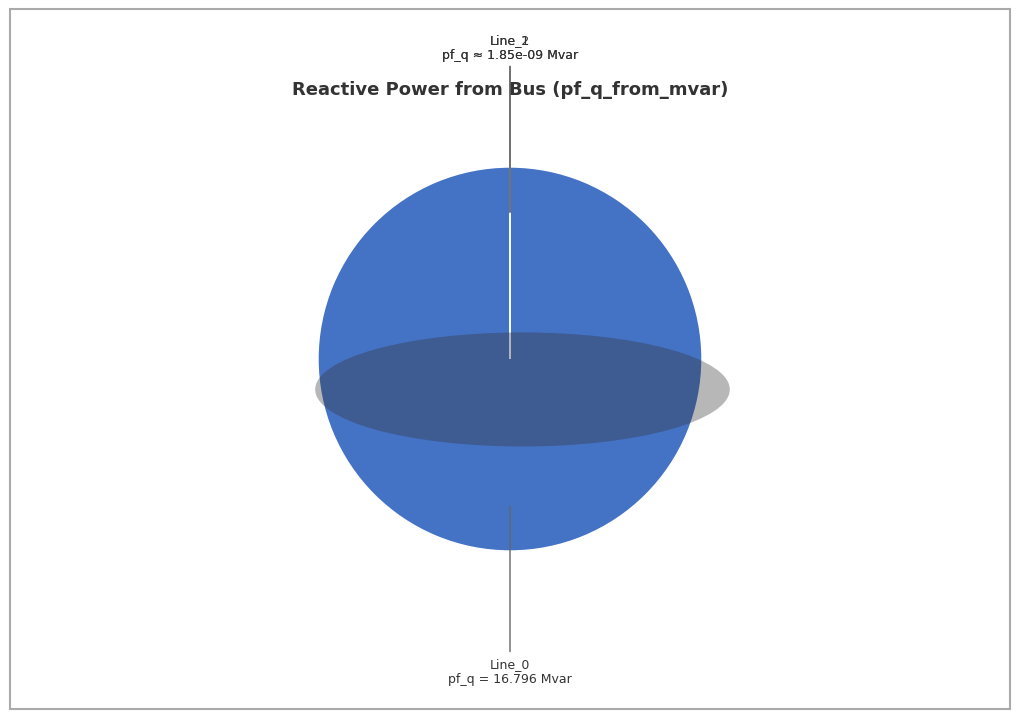

Combined, what portion of the pie is Line_0 and Line_1?

100.0%